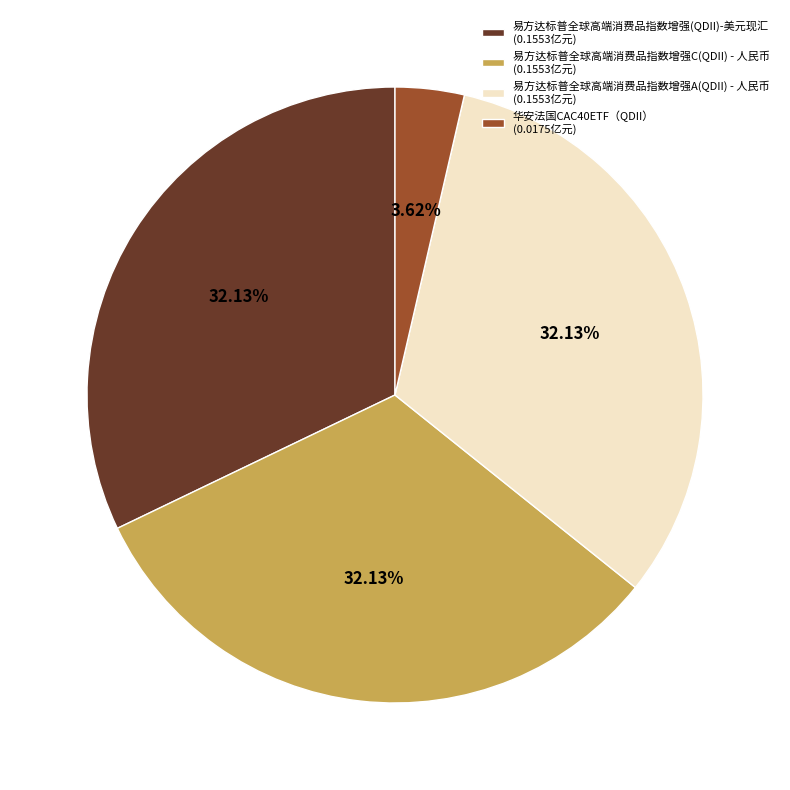

Which has a higher value, 易方达标普全球高端消费品指数增强(QDII)-美元现汇 (0.1553亿元) or 华安法国CAC40ETF（QDII） (0.0175亿元)?

易方达标普全球高端消费品指数增强(QDII)-美元现汇 (0.1553亿元)